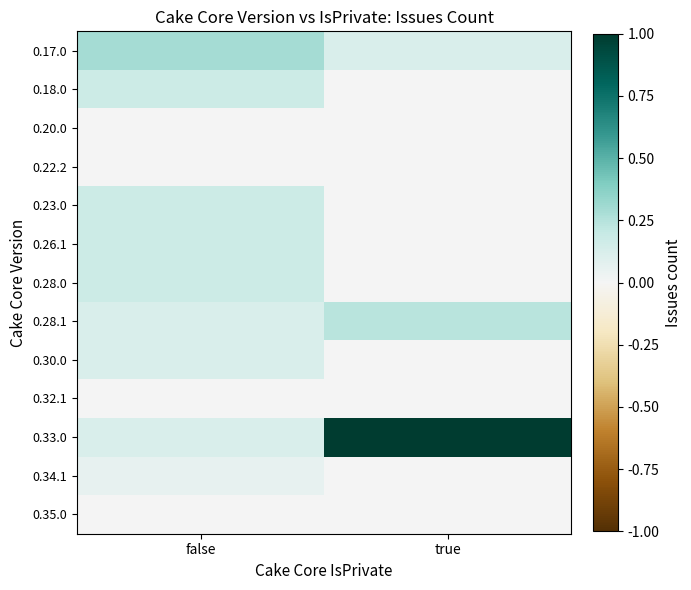

Between false and true, which series saw the biggest shift?

0.33.0